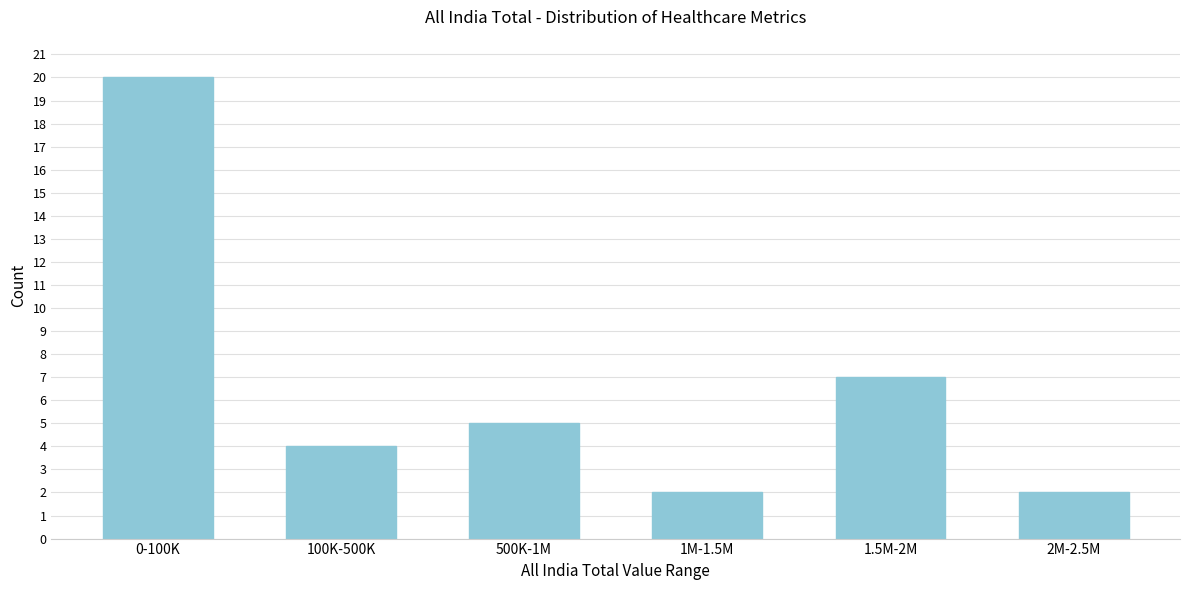

Reading left to right, transcribe all the data shown in this chart.

20	4	5	2	7	2